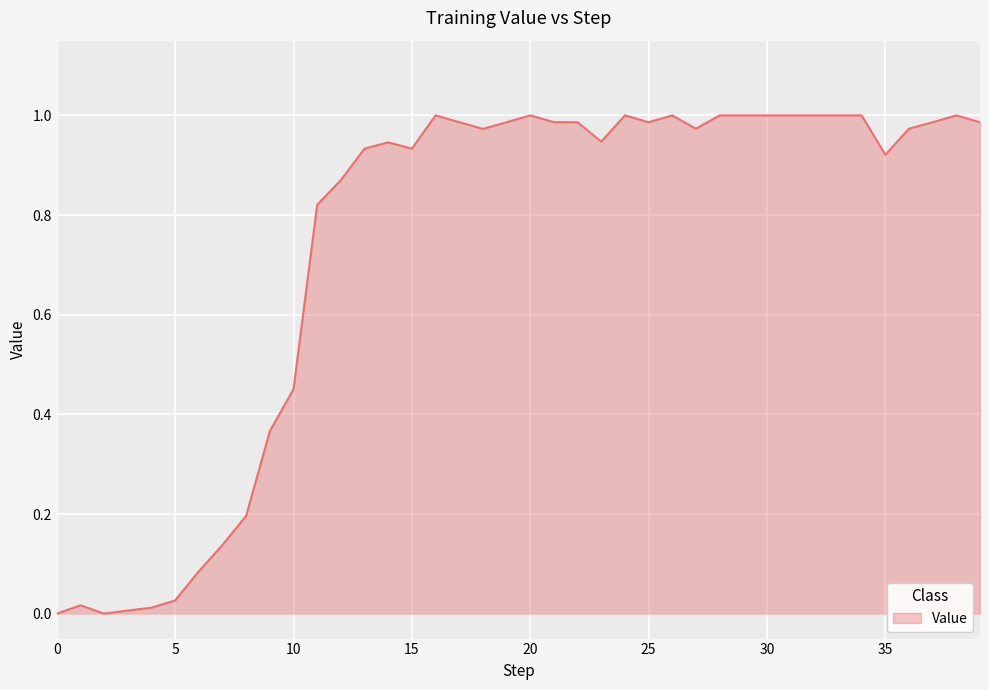

Reading right to left, list all the values displayed in this chart.

39=1.0	38=1.0	37=1.0	36=1.0	35=0.9	34=1.0	33=1.0	32=1.0	31=1.0	30=1.0	29=1.0	28=1.0	27=1.0	26=1.0	25=1.0	24=1.0	23=0.9	22=1.0	21=1.0	20=1.0	19=1.0	18=1.0	17=1.0	16=1.0	15=0.9	14=0.9	13=0.9	12=0.9	11=0.8	10=0.5	9=0.4	8=0.2	7=0.1	6=0.1	5=0.0	4=0.0	3=0.0	2=0.0	1=0.0	0=0.0